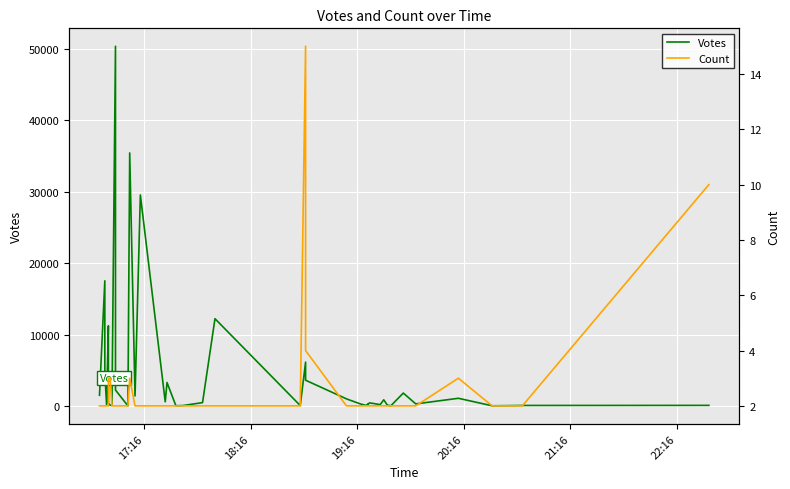

What is the difference between the maximum and second lowest values in the Votes series?

50264